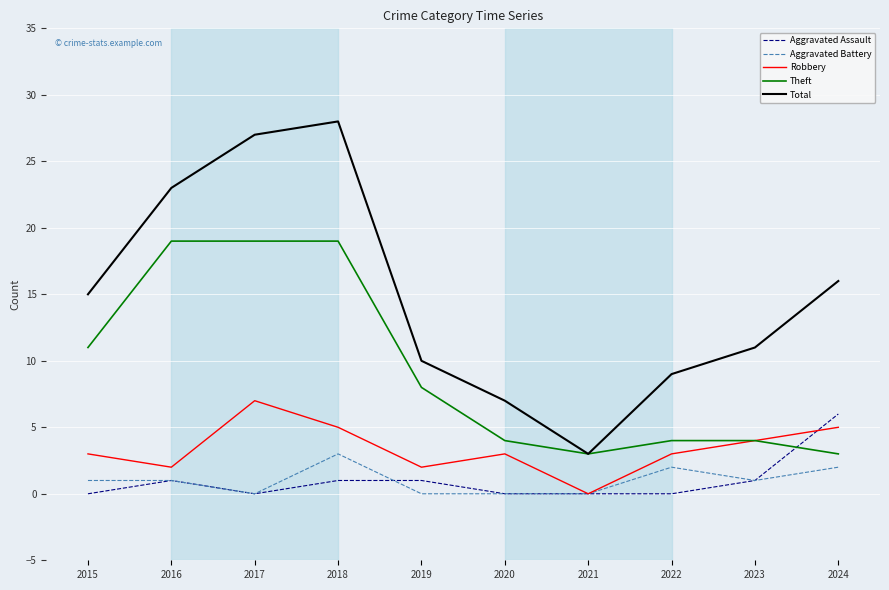

At 2019, list the series in order from smallest to largest.

Aggravated Battery, Aggravated Assault, Robbery, Theft, Total